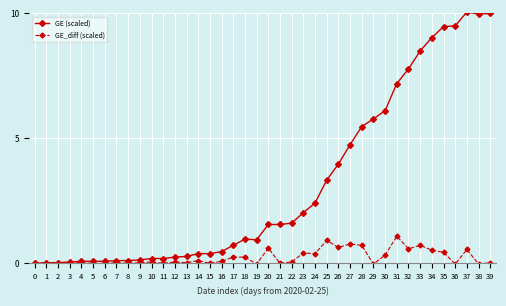

What is the maximum value shown in the chart?

10.1